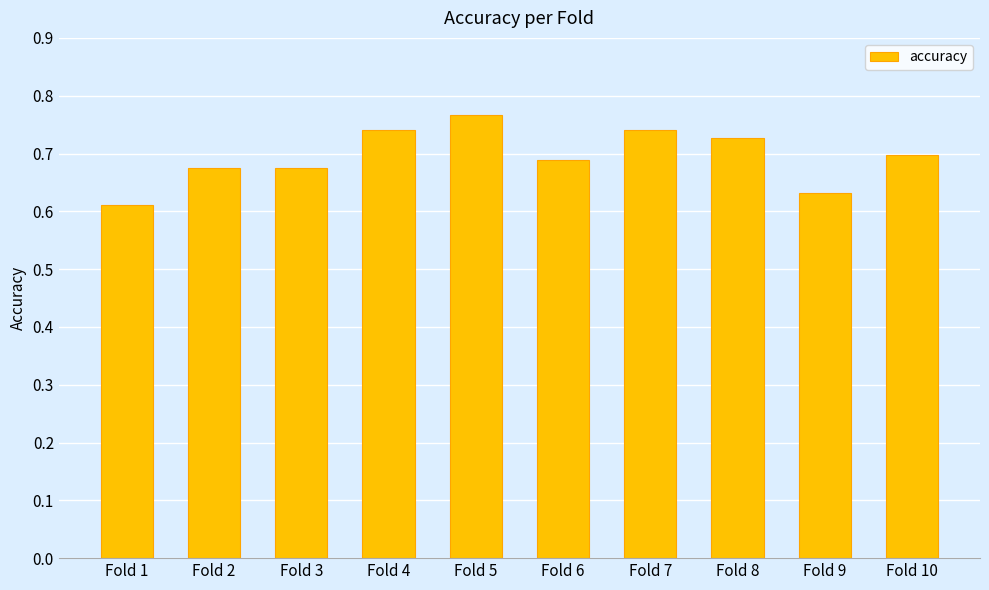

True or false: the data shows 0.7 at Fold 3.

True